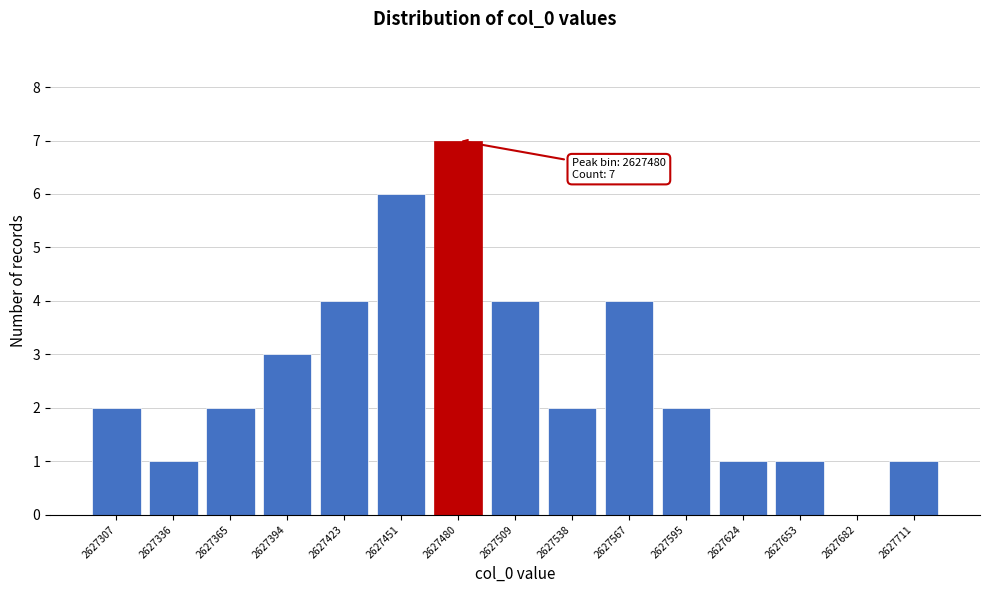

Reading right to left, what are all the values shown in this chart?

2627711=1	2627682=0	2627653=1	2627624=1	2627595=2	2627567=4	2627538=2	2627509=4	2627480=7	2627451=6	2627423=4	2627394=3	2627365=2	2627336=1	2627307=2